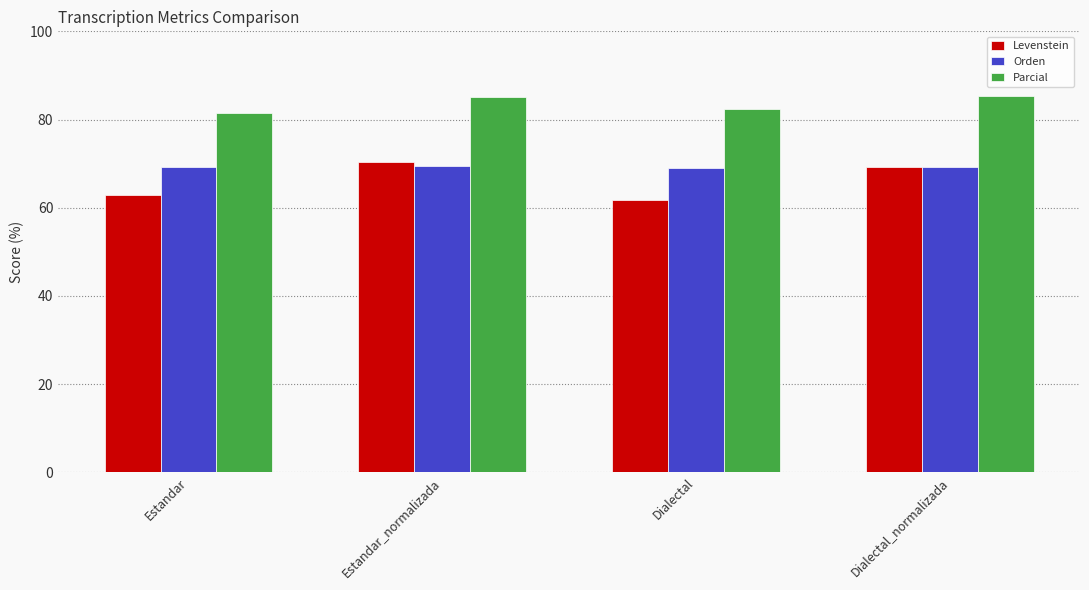

What is the label of the 1st bar from the left?

Estandar